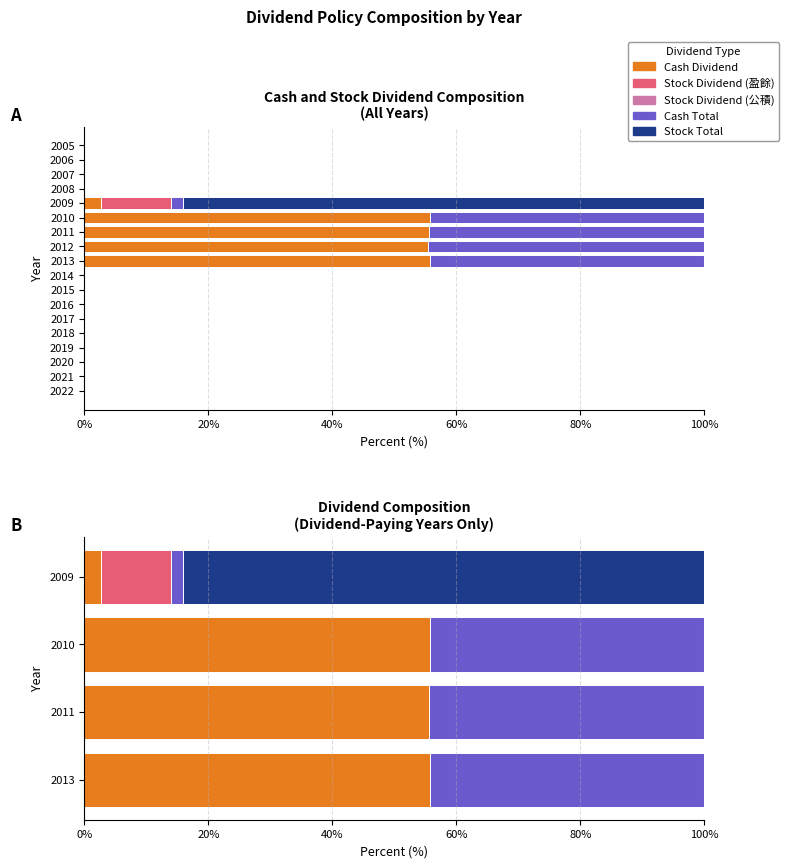

True or false: Stock Total has a value of 29.4 at 2009.

False